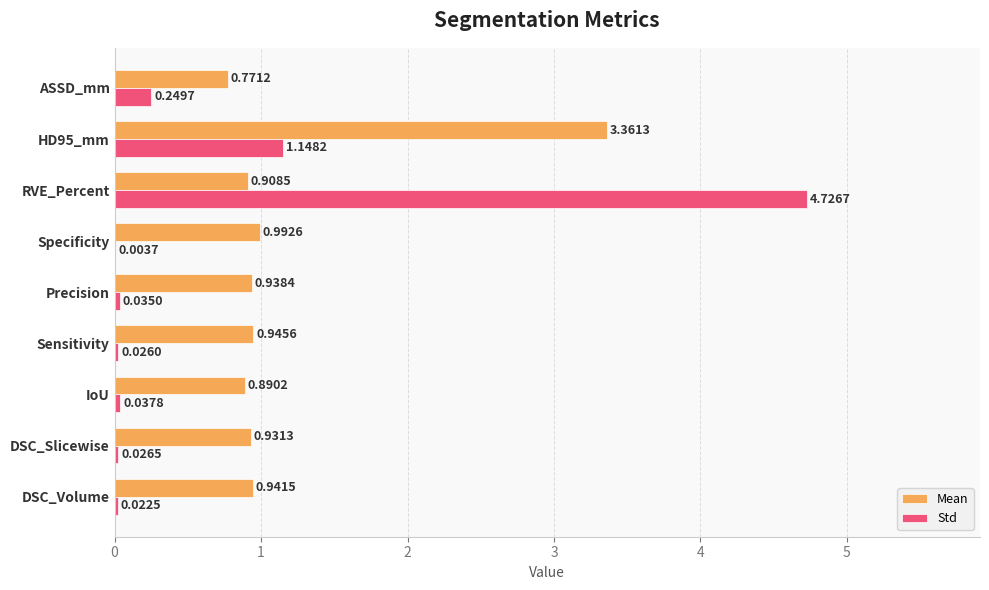

Which series has the largest total across all categories?

Mean